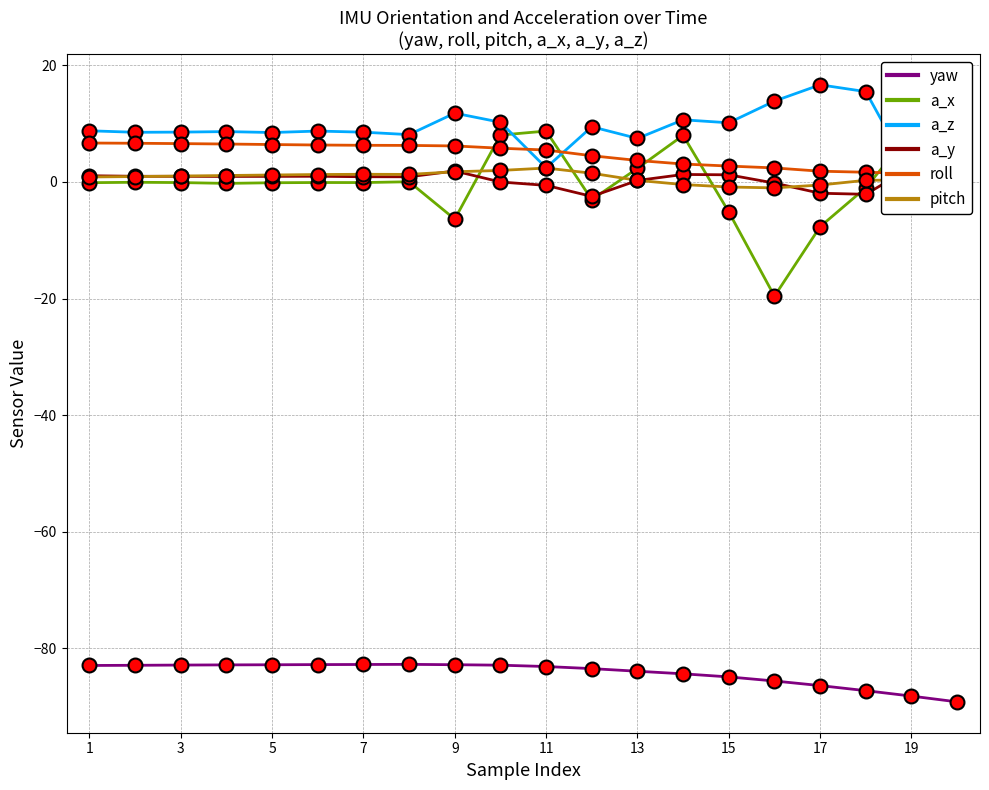

The value of yaw at 3 is -120.5. True or false?

False